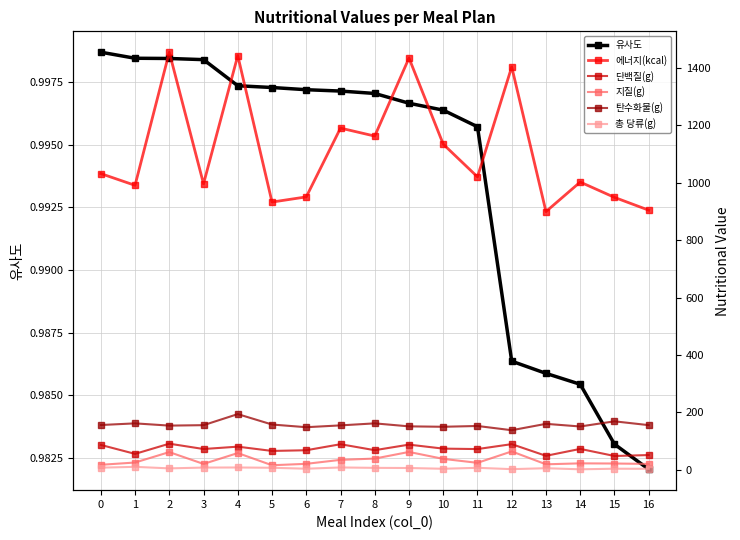

Is it true that 에너지(kcal) equals 899.3 at 13?

True